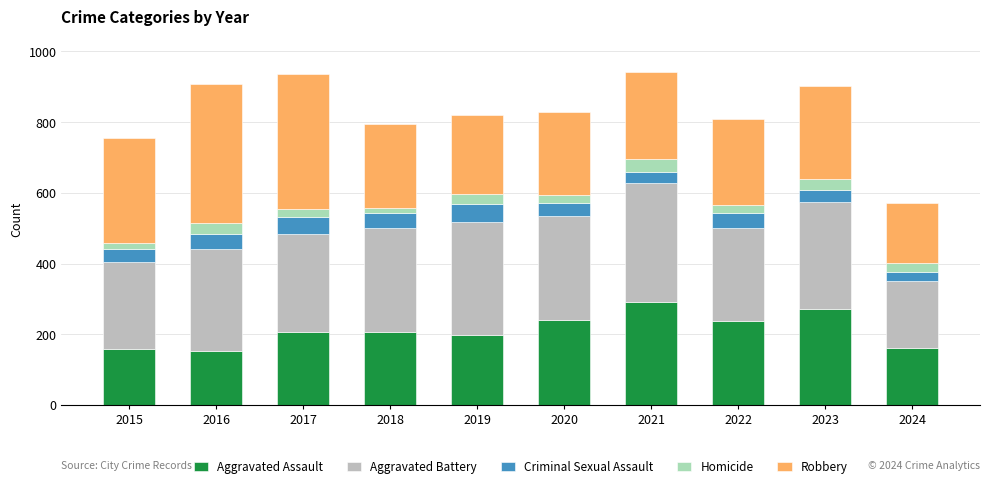

Read the Aggravated Assault value at 2020.

242